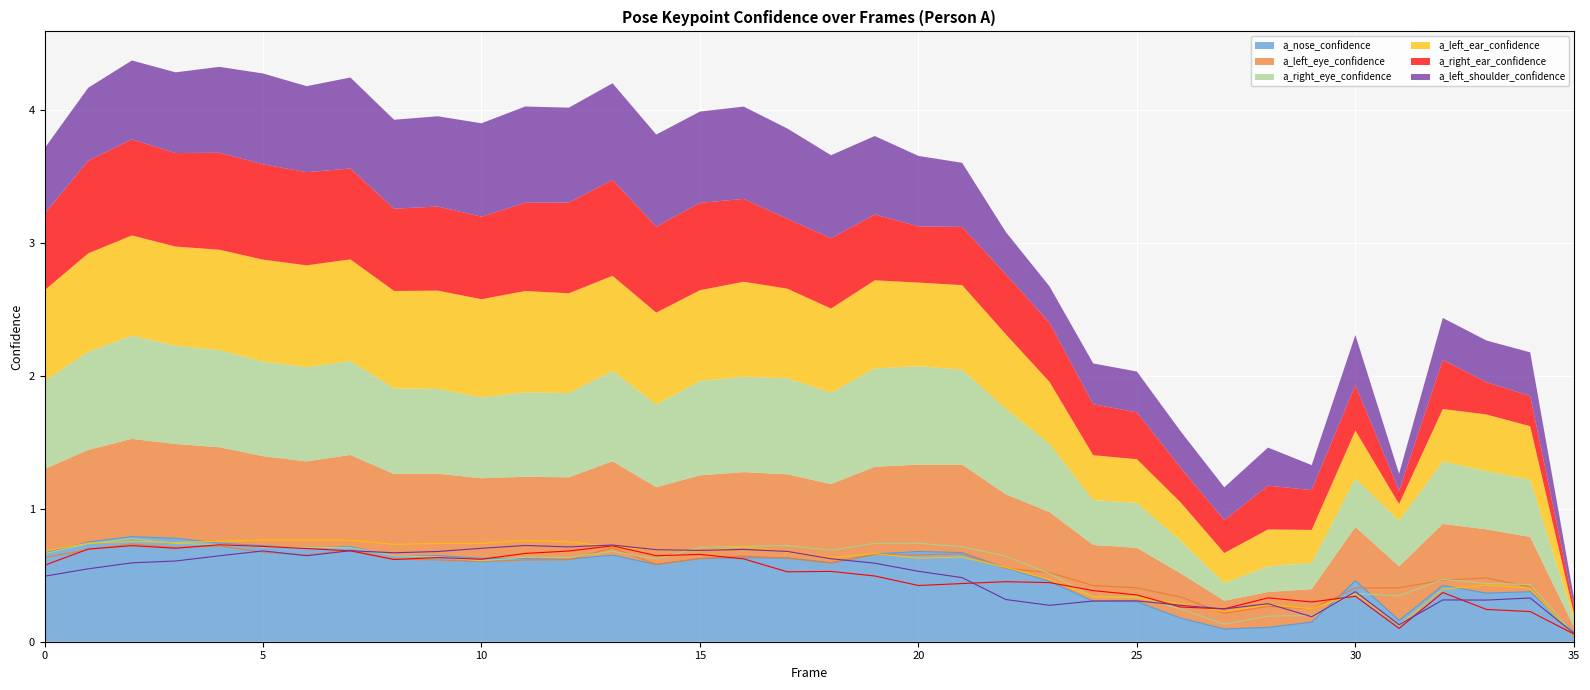

Rank the series by their maximum value, from lowest to highest.

a_left_shoulder_confidence, a_right_ear_confidence, a_left_eye_confidence, a_left_ear_confidence, a_right_eye_confidence, a_nose_confidence